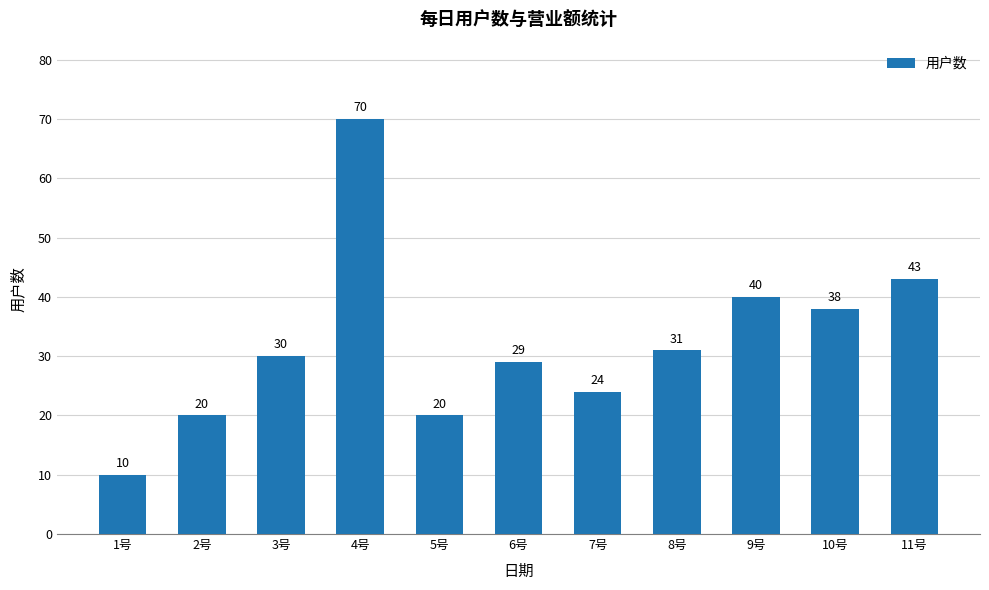

What value does the data have at 5号, to the nearest 5?

20